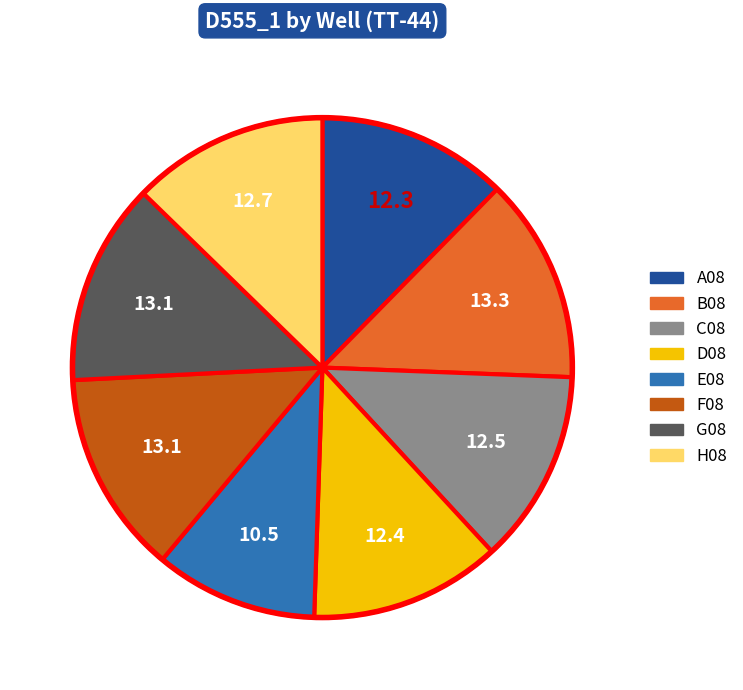

Do C08 and E08 together represent more than half of the pie?

No